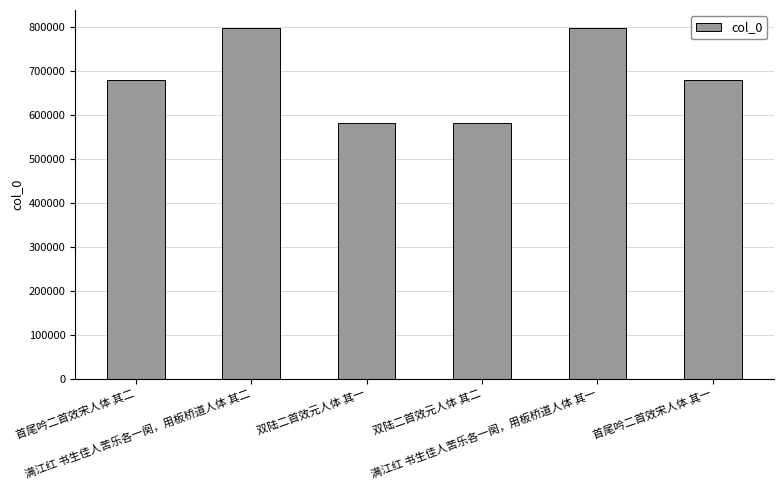

What is the minimum value shown in the chart?

581853